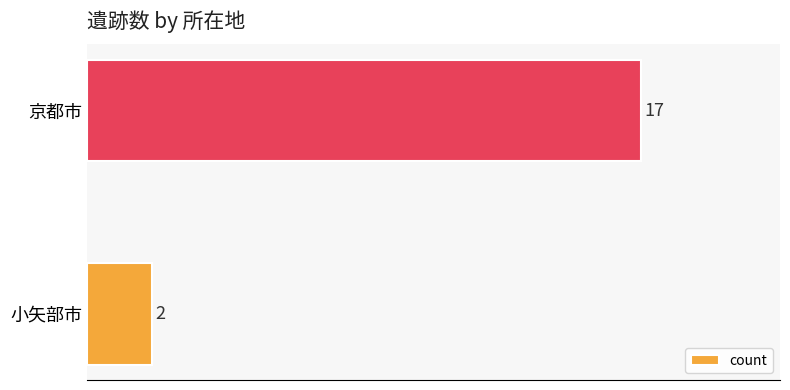

Read the value at 京都市, to the nearest 5.

15